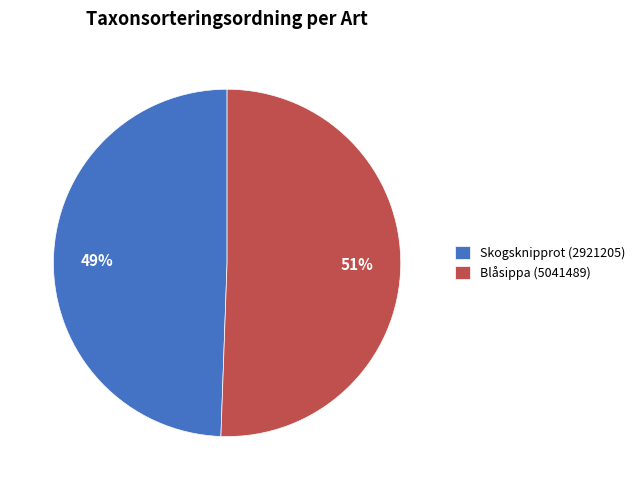

Is it true that Blåsippa (5041489) is 51% of the pie?

True